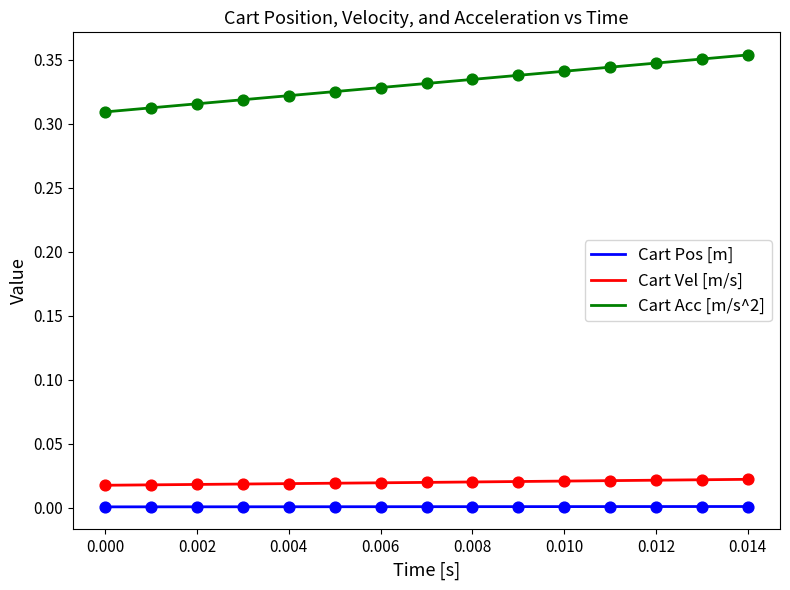

True or false: Cart Vel [m/s] and Cart Acc [m/s^2] cross at least once.

False